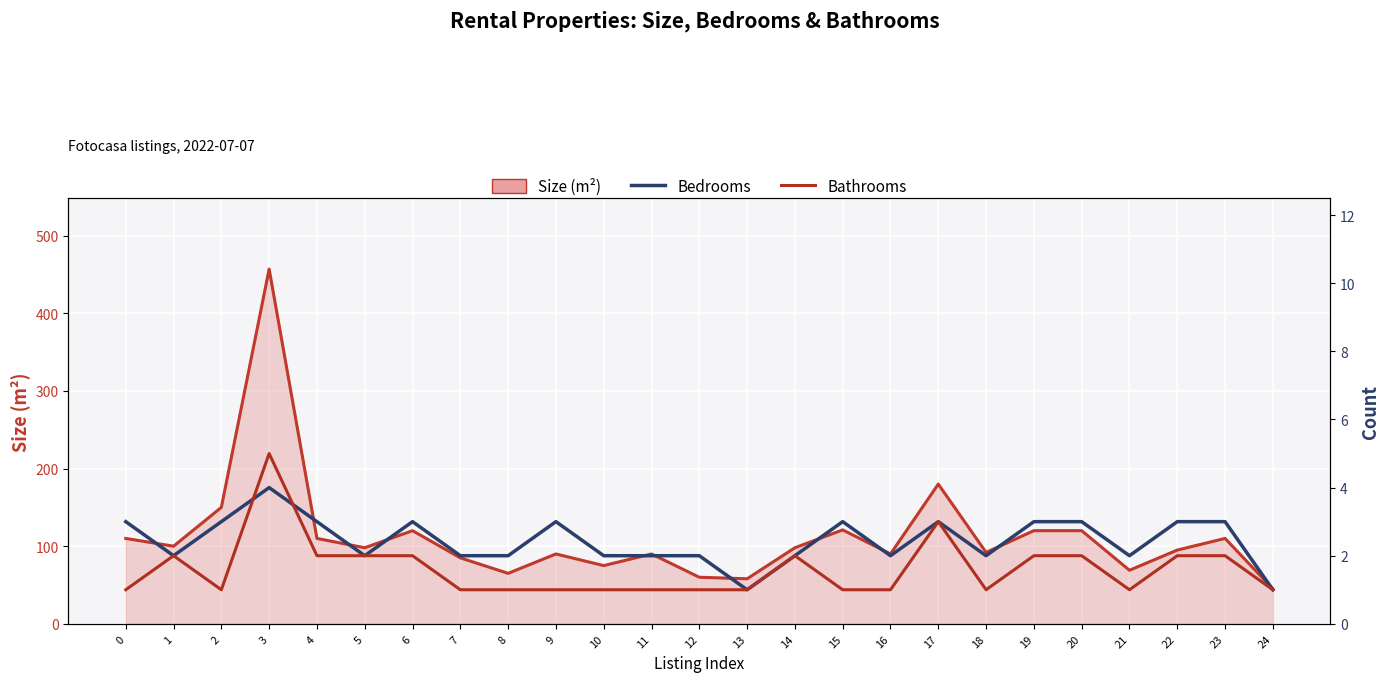

What is the sum of the Bedrooms values at 5 and 1?

4